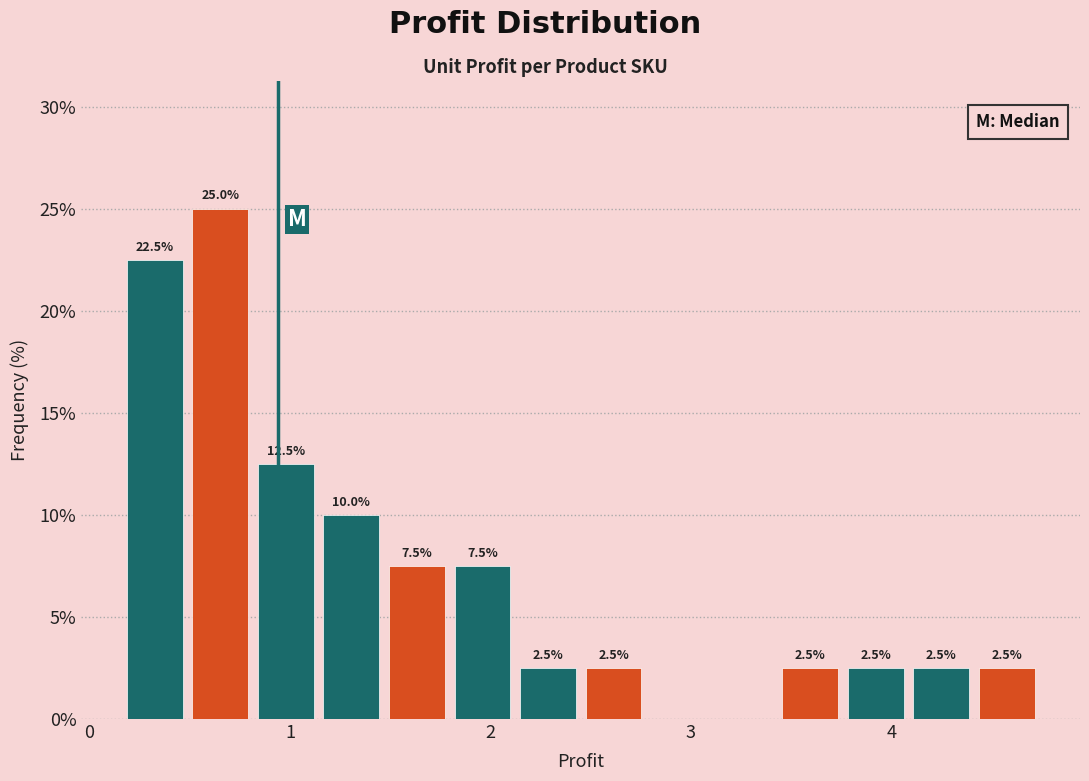

Read against the x-axis, roughly where is the centre of the tallest bar?

0.7